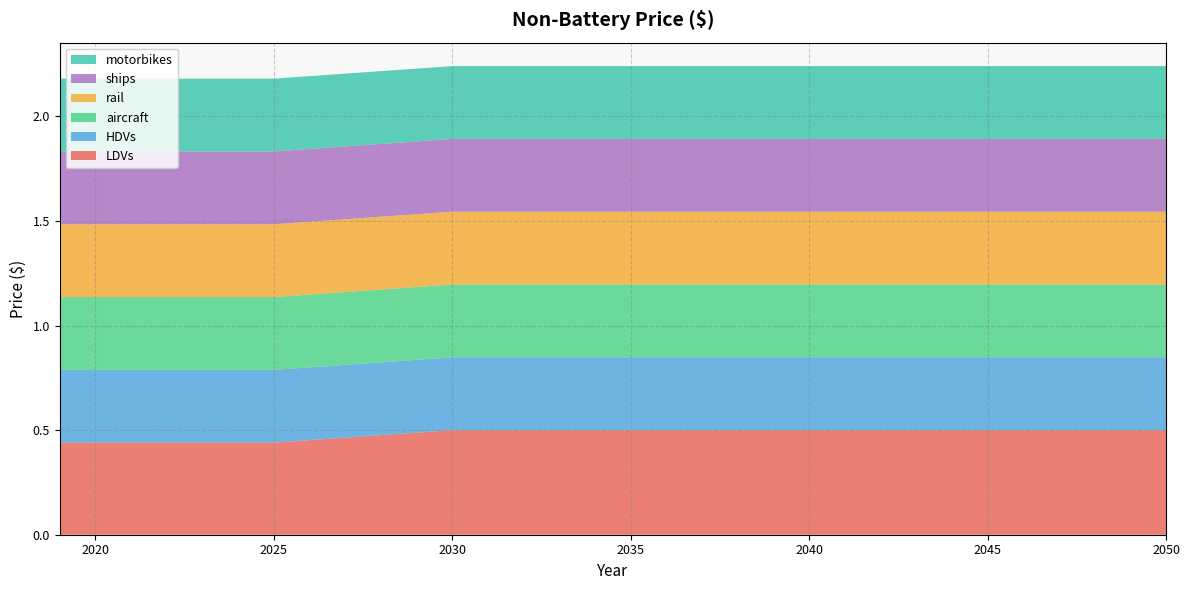

Reading left to right, extract all data points from this chart.

LDVs: 0.4	0.4	0.4	0.4	0.4	0.4	0.4	0.5	0.5	0.5	0.5	0.5	0.5	0.5	0.5	0.5	0.5	0.5	0.5	0.5	0.5	0.5	0.5	0.5	0.5	0.5	0.5	0.5	0.5	0.5	0.5	0.5
HDVs: 0.3	0.3	0.3	0.3	0.3	0.3	0.3	0.3	0.3	0.3	0.3	0.3	0.3	0.3	0.3	0.3	0.3	0.3	0.3	0.3	0.3	0.3	0.3	0.3	0.3	0.3	0.3	0.3	0.3	0.3	0.3	0.3
aircraft: 0.3	0.3	0.3	0.3	0.3	0.3	0.3	0.3	0.3	0.3	0.3	0.3	0.3	0.3	0.3	0.3	0.3	0.3	0.3	0.3	0.3	0.3	0.3	0.3	0.3	0.3	0.3	0.3	0.3	0.3	0.3	0.3
rail: 0.3	0.3	0.3	0.3	0.3	0.3	0.3	0.3	0.3	0.3	0.3	0.3	0.3	0.3	0.3	0.3	0.3	0.3	0.3	0.3	0.3	0.3	0.3	0.3	0.3	0.3	0.3	0.3	0.3	0.3	0.3	0.3
ships: 0.3	0.3	0.3	0.3	0.3	0.3	0.3	0.3	0.3	0.3	0.3	0.3	0.3	0.3	0.3	0.3	0.3	0.3	0.3	0.3	0.3	0.3	0.3	0.3	0.3	0.3	0.3	0.3	0.3	0.3	0.3	0.3
motorbikes: 0.3	0.3	0.3	0.3	0.3	0.3	0.3	0.3	0.3	0.3	0.3	0.3	0.3	0.3	0.3	0.3	0.3	0.3	0.3	0.3	0.3	0.3	0.3	0.3	0.3	0.3	0.3	0.3	0.3	0.3	0.3	0.3